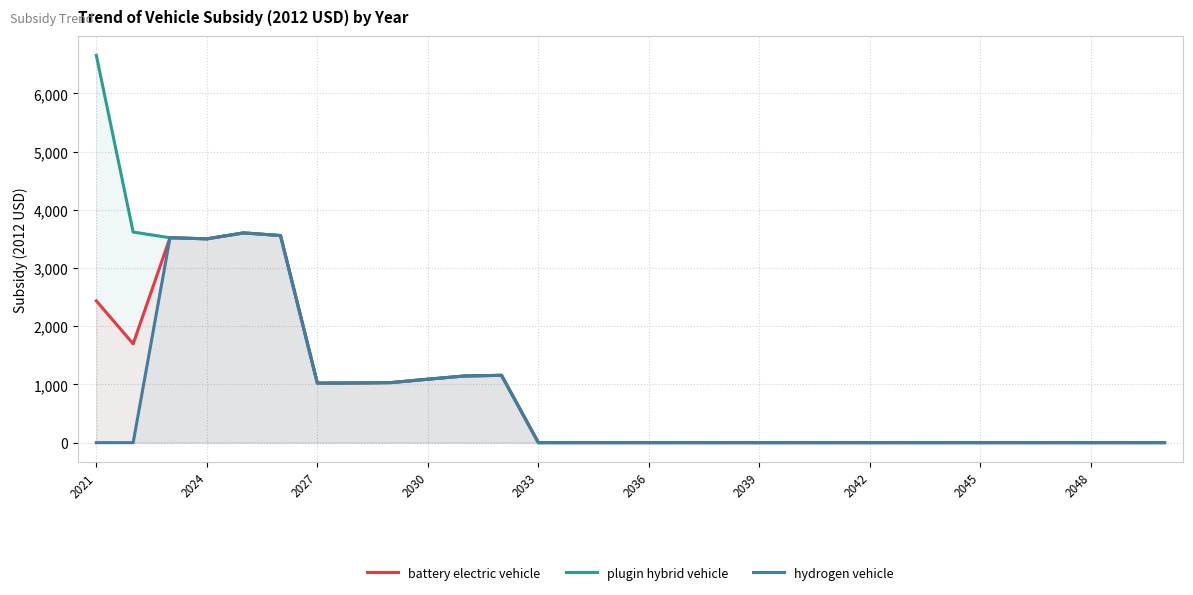

True or false: battery electric vehicle has more than 0 interior local peaks.

True